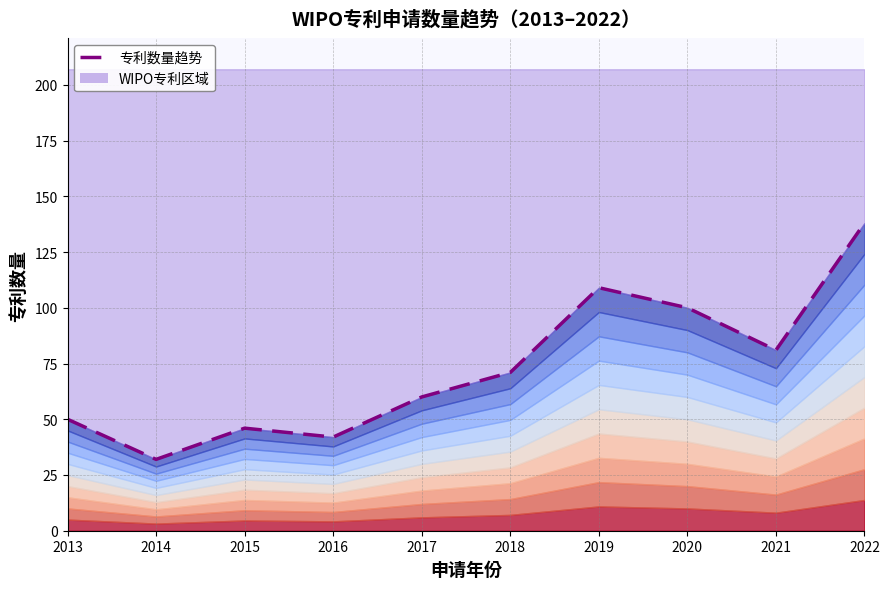

Where is the first local maximum?

2015